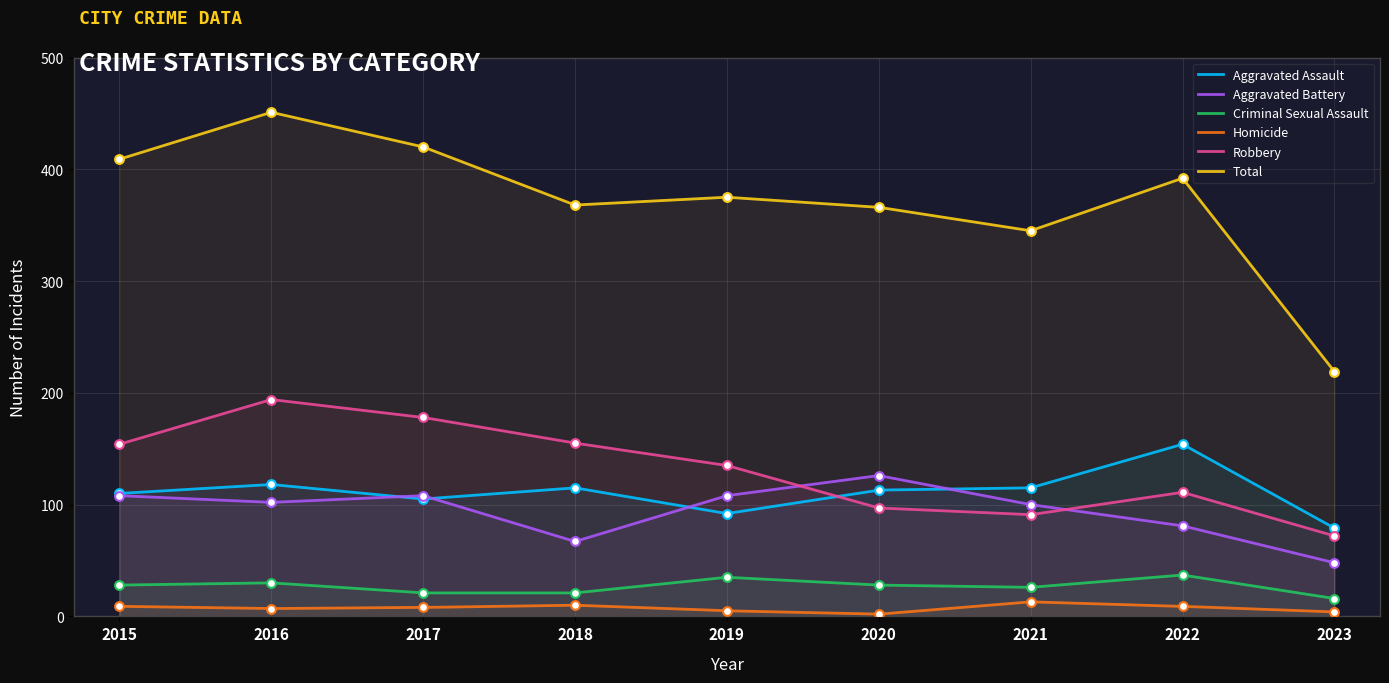

Which series contains the highest Y value?

Total